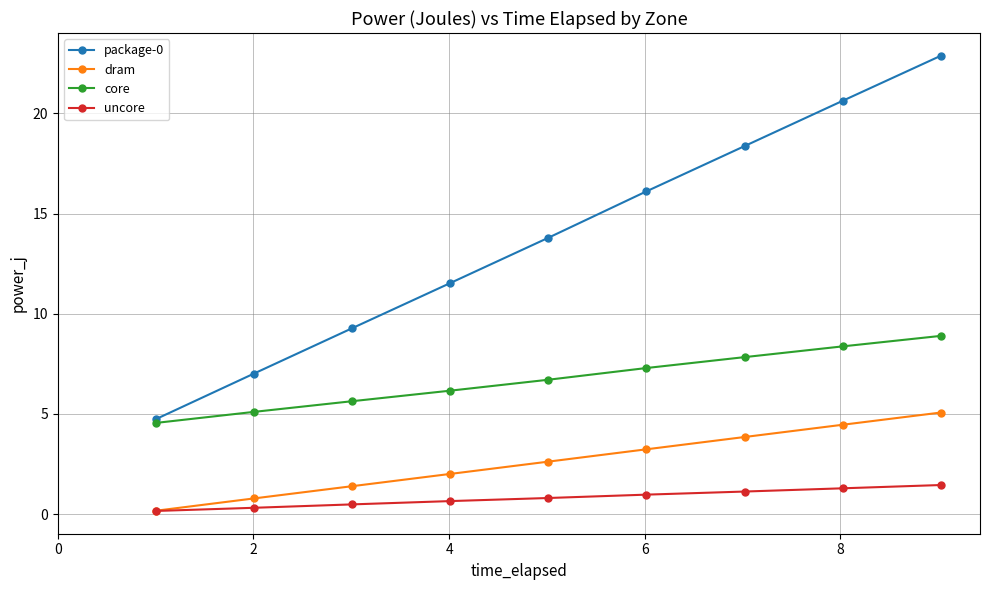

At how many categories does at least one series exceed 15?

4